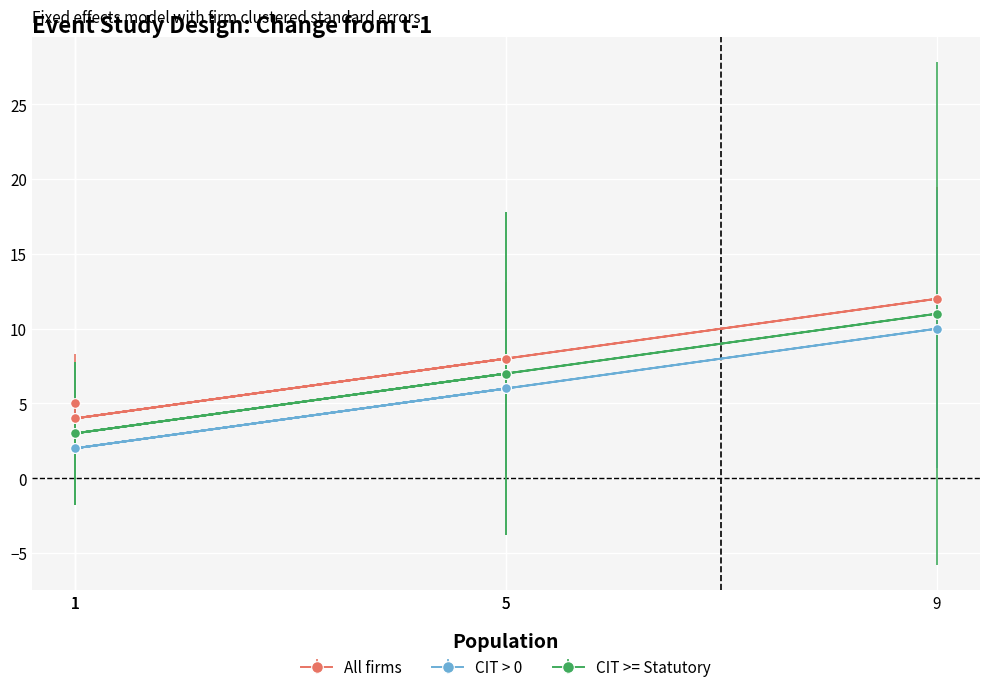

True or false: d and b cross at least once.

False